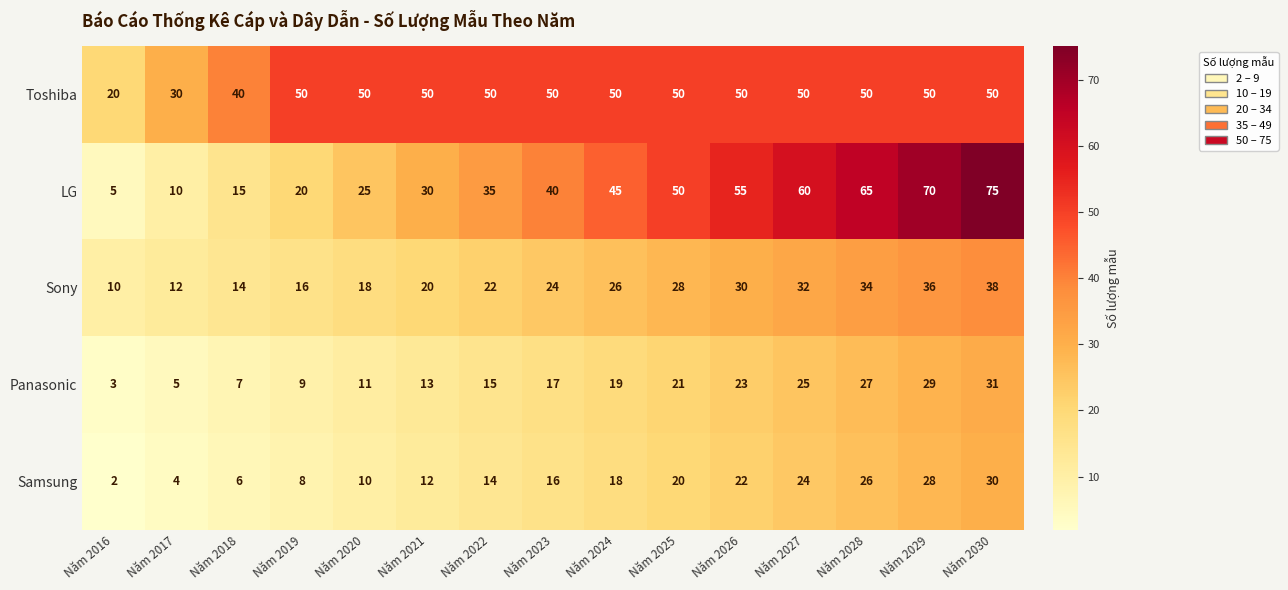

The value of Panasonic at Năm 2022 is 3. True or false?

False